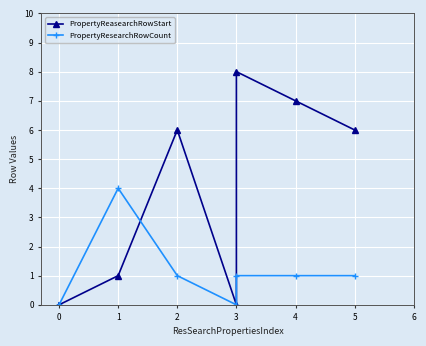

Rank the series at 5 from lowest to highest value.

PropertyResearchRowCount, PropertyReasearchRowStart